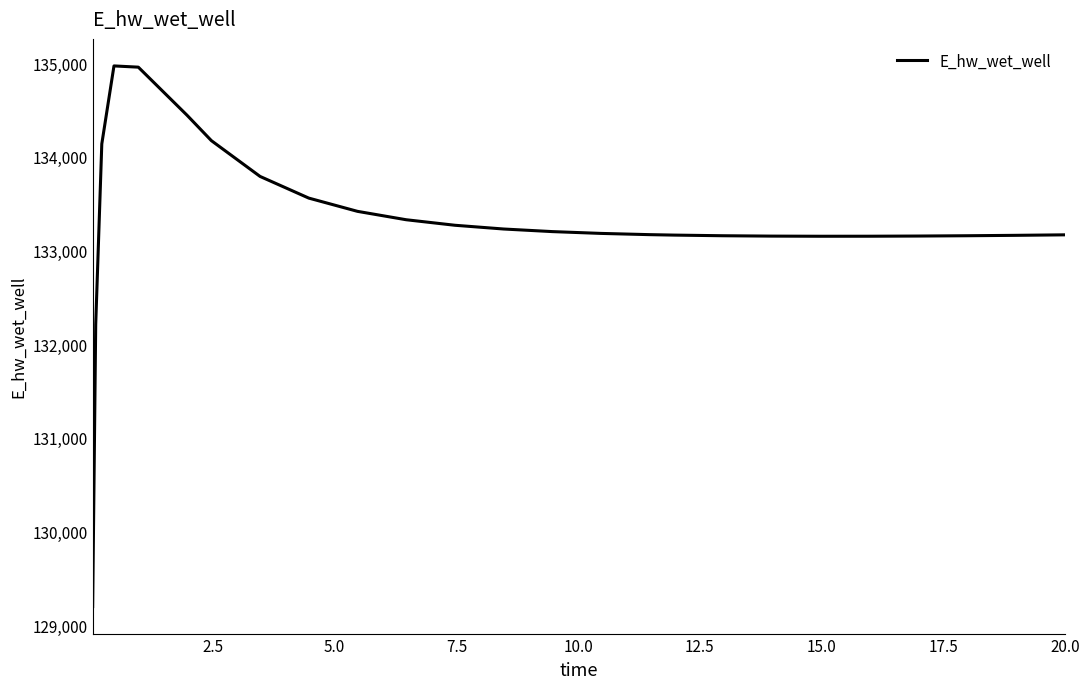

What is the minimum value shown in the chart?

129197.8